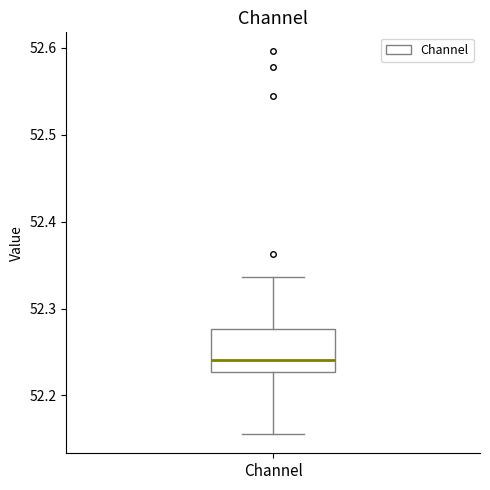

Read this box plot against the y-axis: the position of the median line, the range covered by the box, and the ends of both whiskers. The values are not printed on the chart, so give them approximately, as read against the axis.

median 52.24, box 52.23 to 52.28, whiskers 52.16 to 52.34